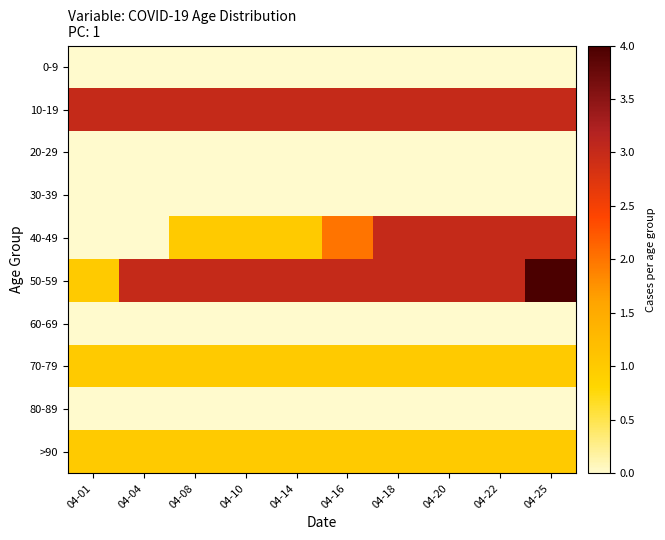

Which series changed the most between 04-08 and 04-22?

40-49